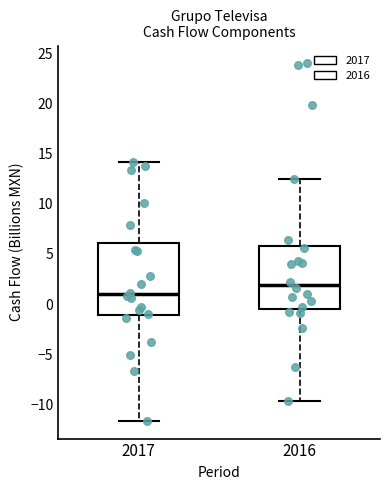

Reading left to right, transcribe this box plot: for each box, give where its median line is, the range the box spans, and where its two whiskers end, as read against the y-axis. The values are not printed on the chart, so give them approximately, as read against the axis.

2017: median 1.0, box -1.0 to 6.0, whiskers -11.5 to 14.0
2016: median 2.0, box -0.5 to 6.0, whiskers -9.5 to 12.5